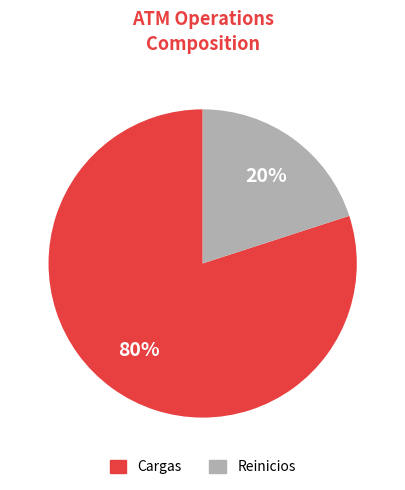

Approximately how many times larger is the value at Cargas compared to Reinicios?

4.0